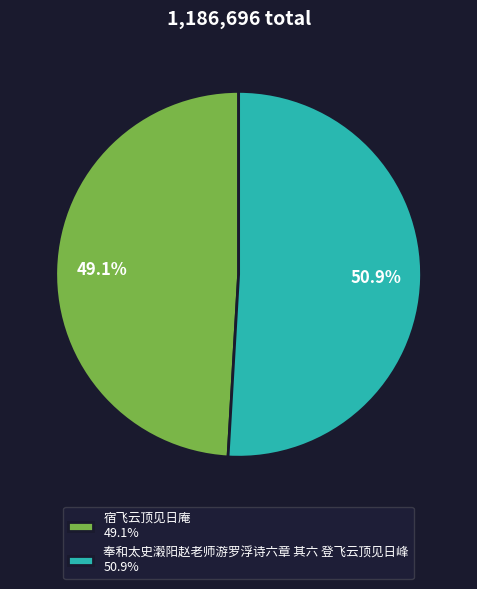

Is it true that 奉和太史瀔阳赵老师游罗浮诗六章 其六 登飞云顶见日峰 is 51% of the pie?

True